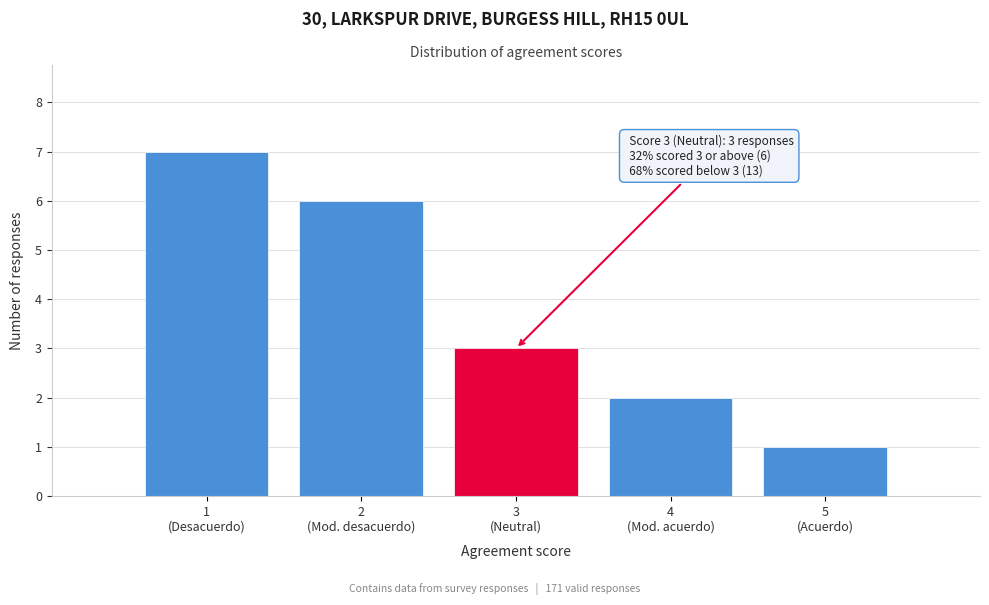

Reading left to right, extract all data points from this chart.

7	6	3	2	1